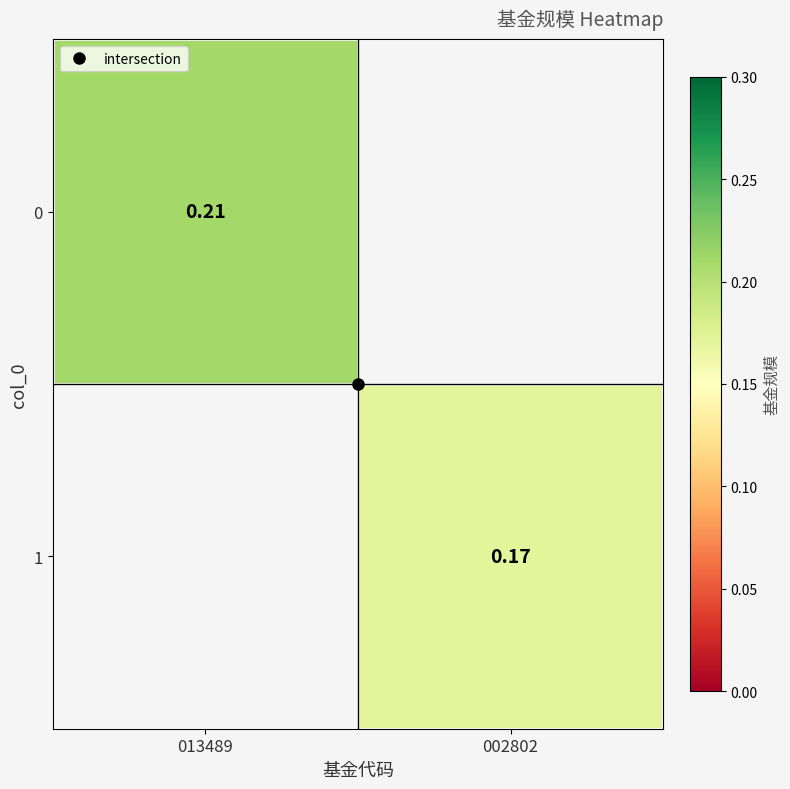

Which category has the highest value across all series?

013489